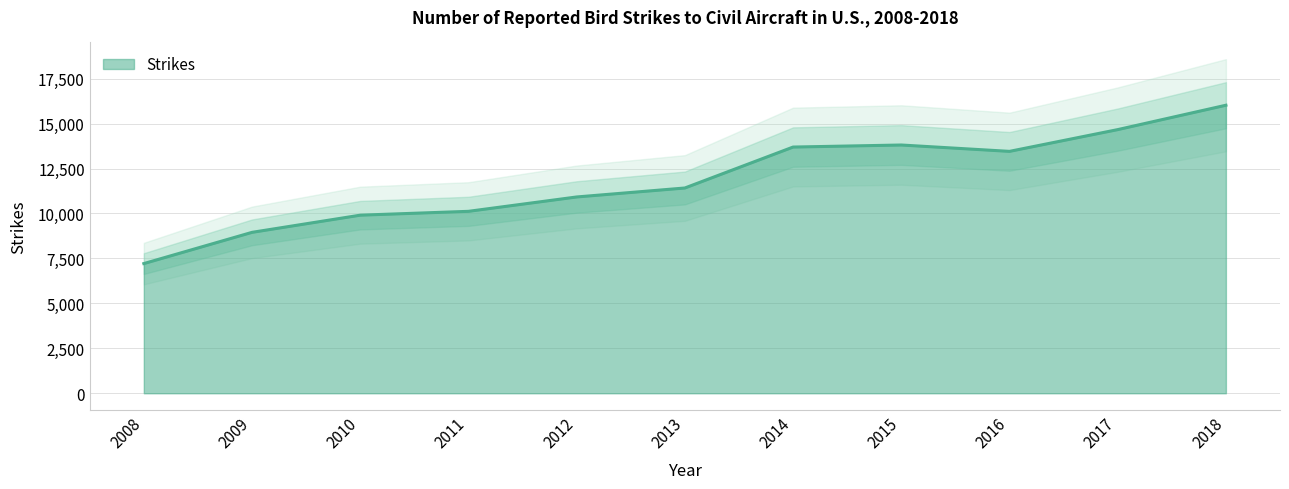

Approximately how many times larger is the value at 2011 compared to 2016?

0.8